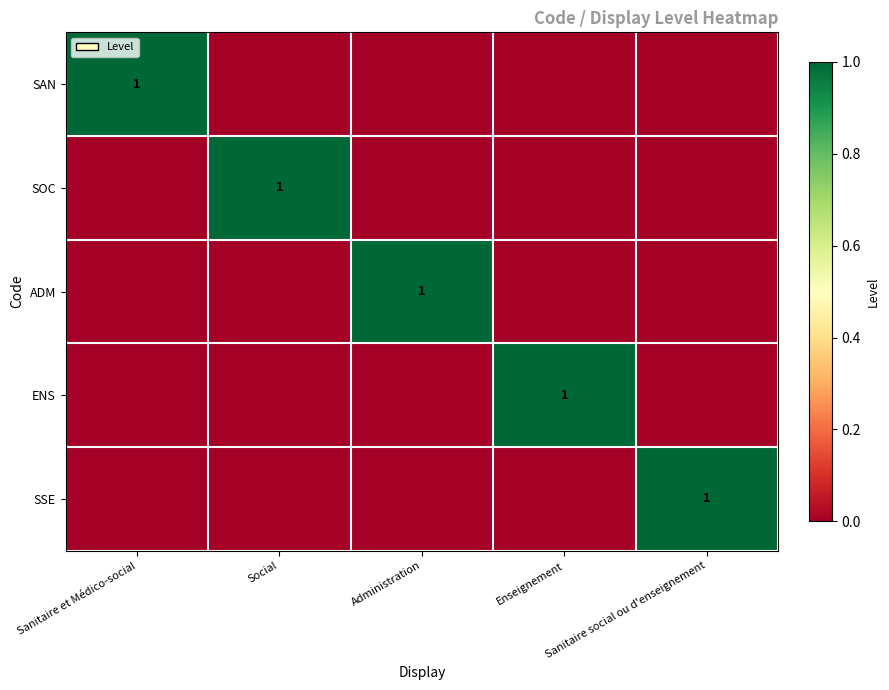

True or false: SSE has a value of 1 at Sanitaire social ou d'enseignement.

True